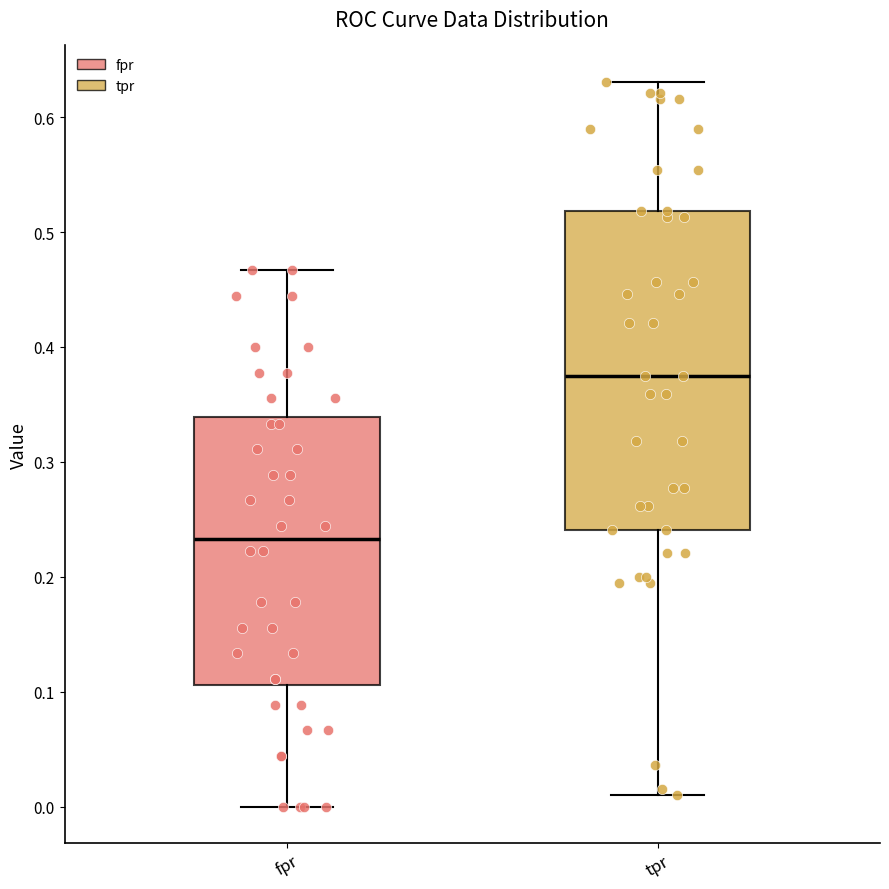

Reading left to right, read every box against the y-axis: the position of its median line, the range the box covers, and the ends of its whiskers. The values are not printed on the chart, so give them approximately, as read against the axis.

fpr: median 0.23, box 0.11 to 0.34, whiskers 0.00 to 0.47
tpr: median 0.37, box 0.24 to 0.52, whiskers 0.01 to 0.63